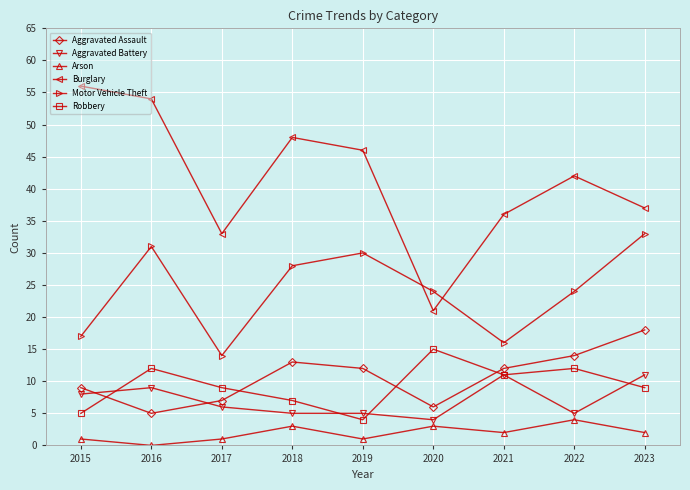

Is the value of Aggravated Assault at 2023 greater than the value of Burglary at 2016?

No